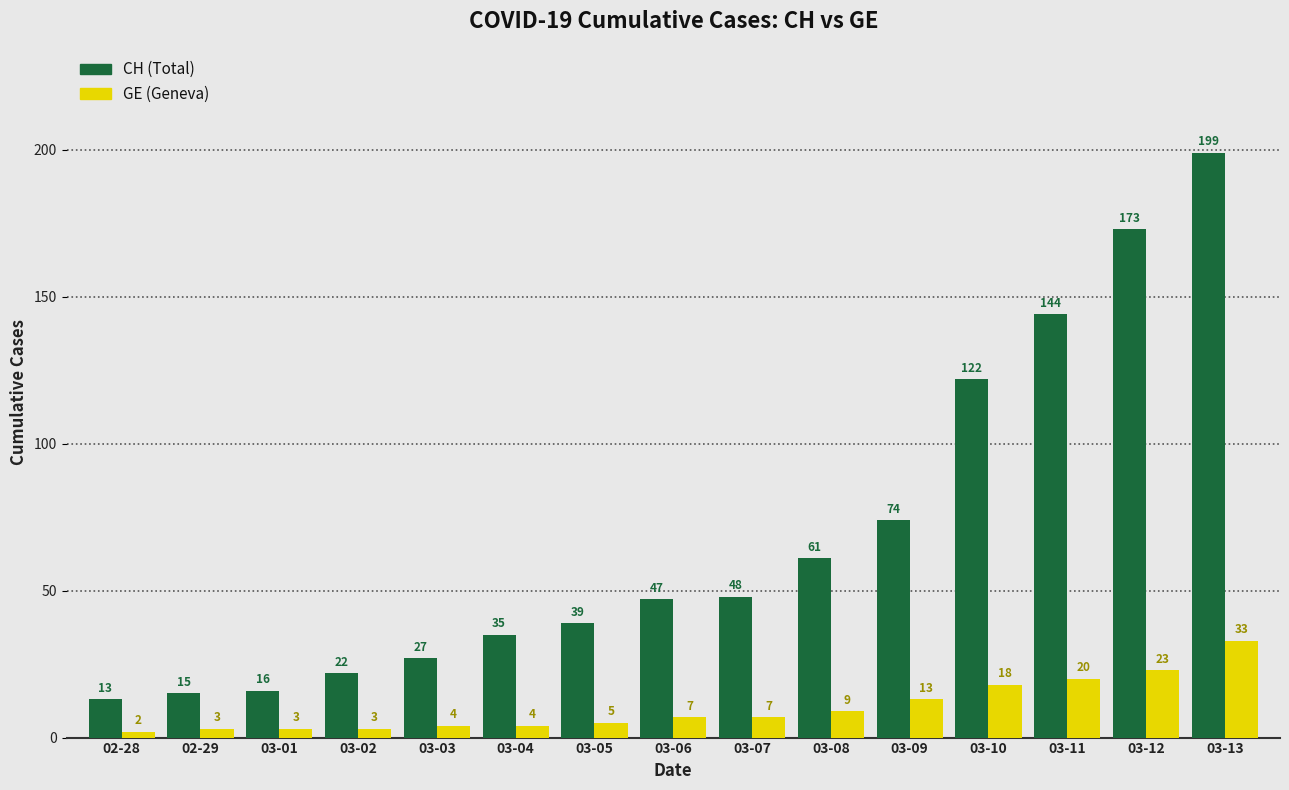

What is the label of the 8th bar from the right?

03-06